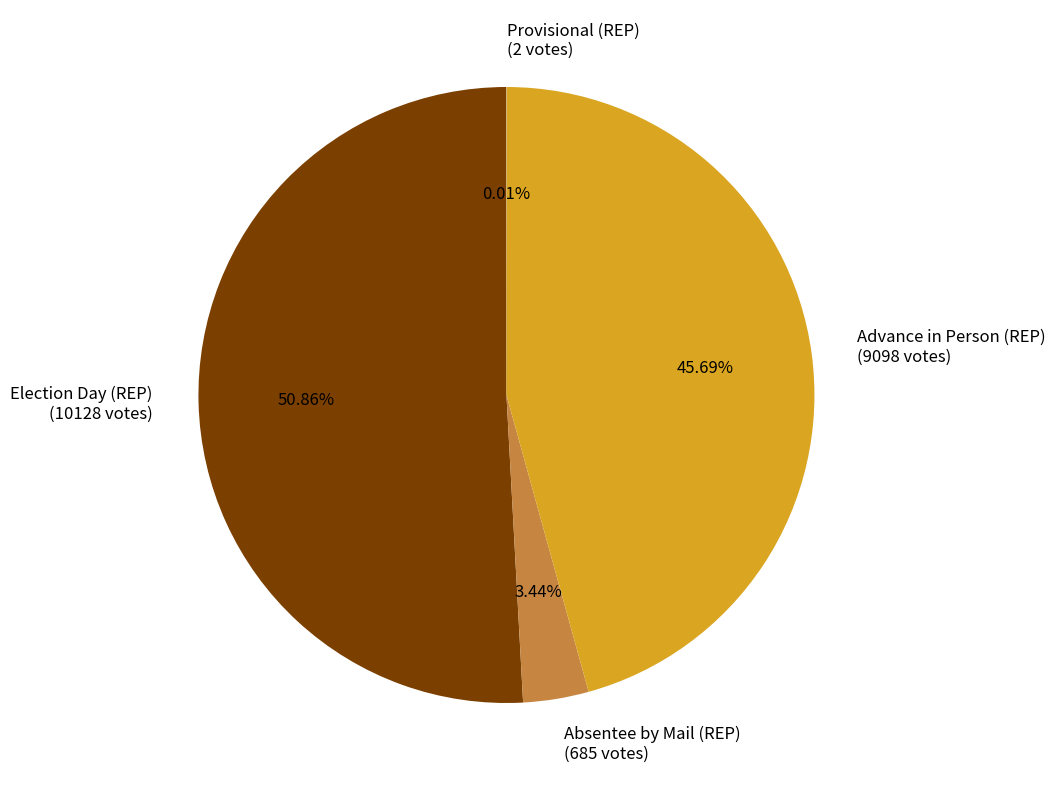

Does Election Day (REP) (10128 votes) represent more than half of the total?

Yes